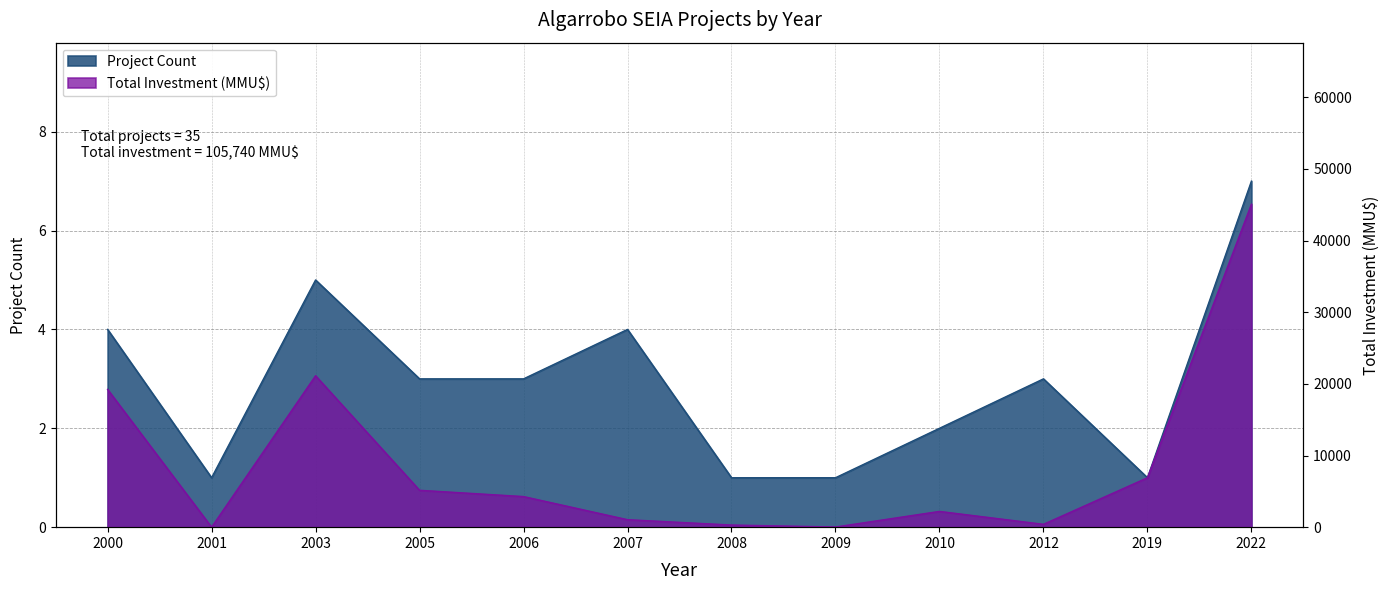

True or false: Total Investment (MMU$) has a value of 1927 at 2006.

False